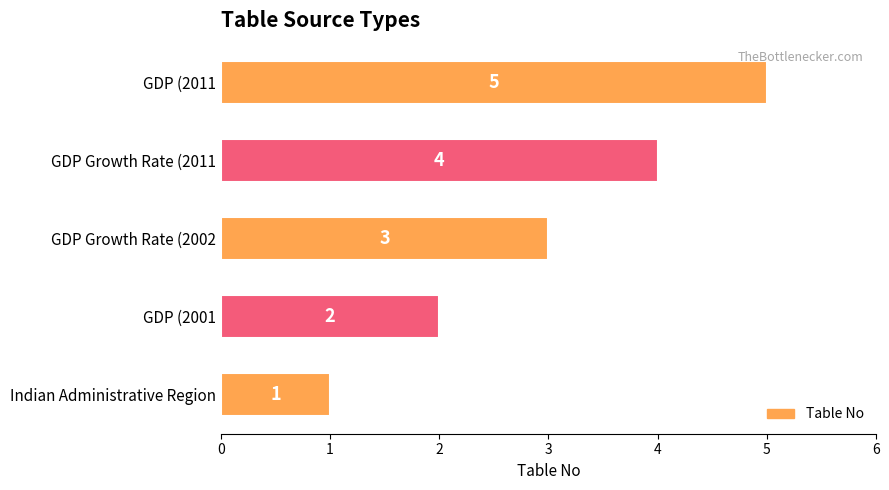

The chart shows a value of 5 at GDP (2011. True or false?

True